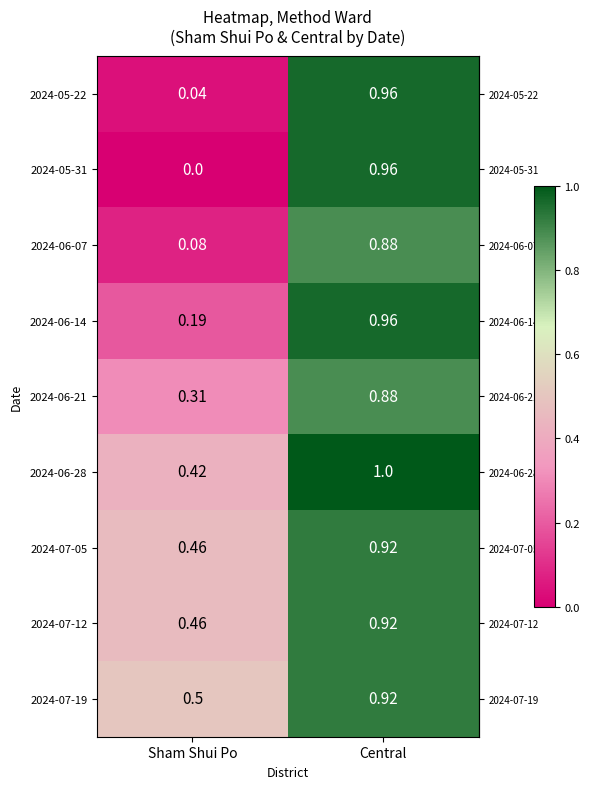

How many data points does each series have?

2